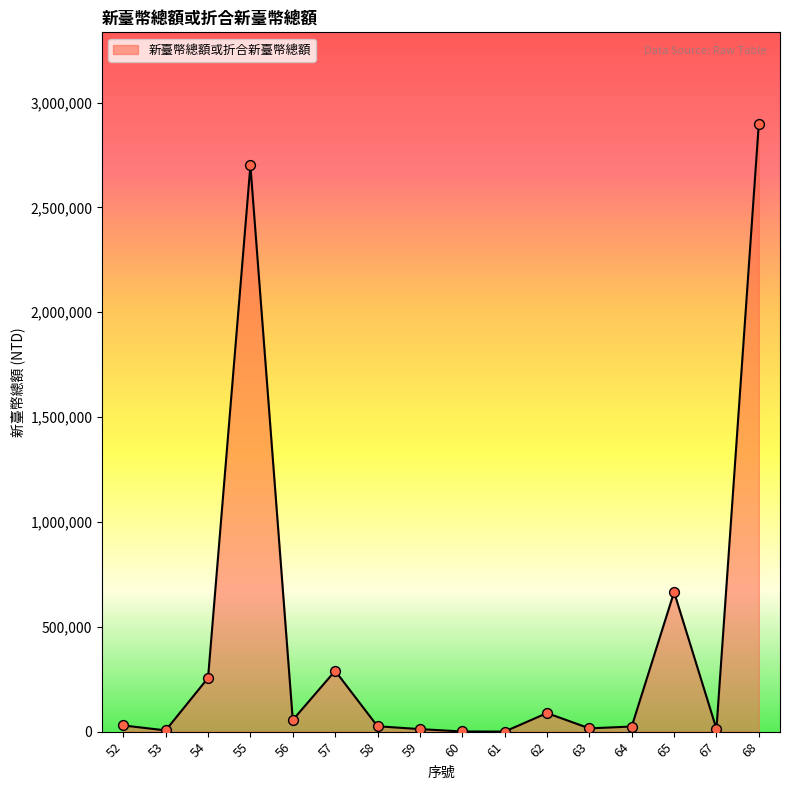

What is the change in value from 62 to 68?

+2811477.0